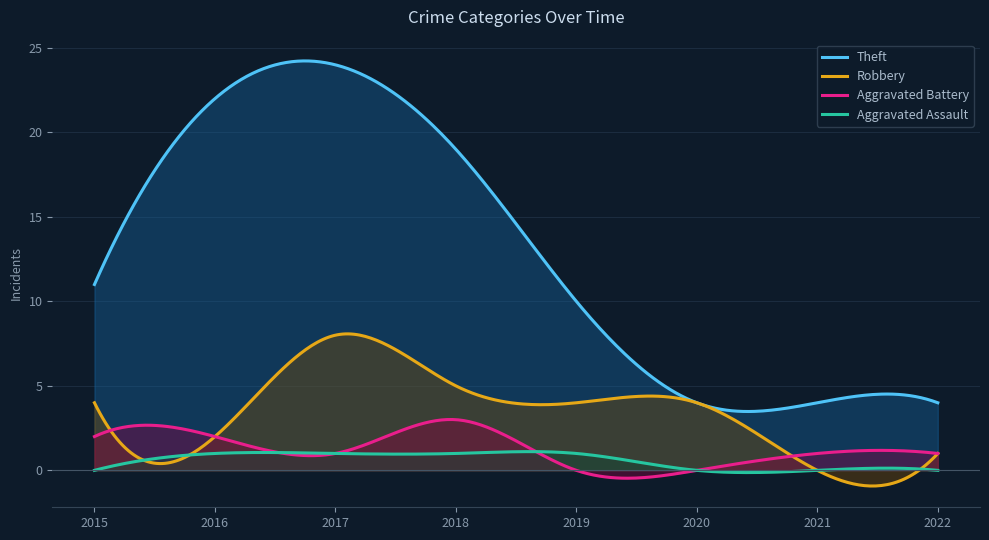

Rank the categories by Robbery value from highest to lowest.

2017, 2018, 2015, 2019, 2020, 2016, 2022, 2021